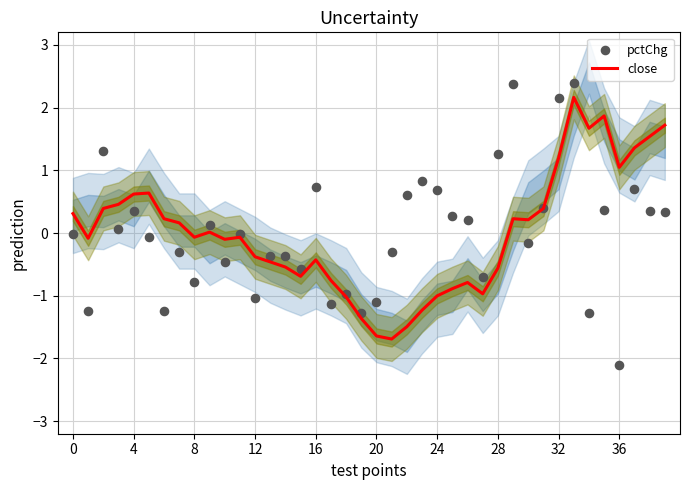

At how many categories does at least one series exceed 1?

11